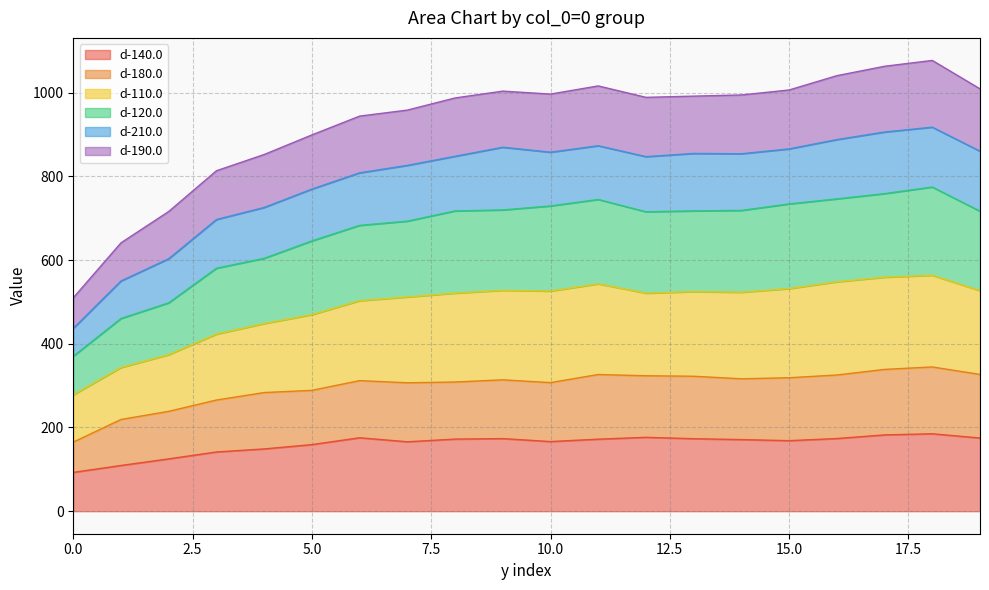

What is the maximum value for d-140.0?

185.0